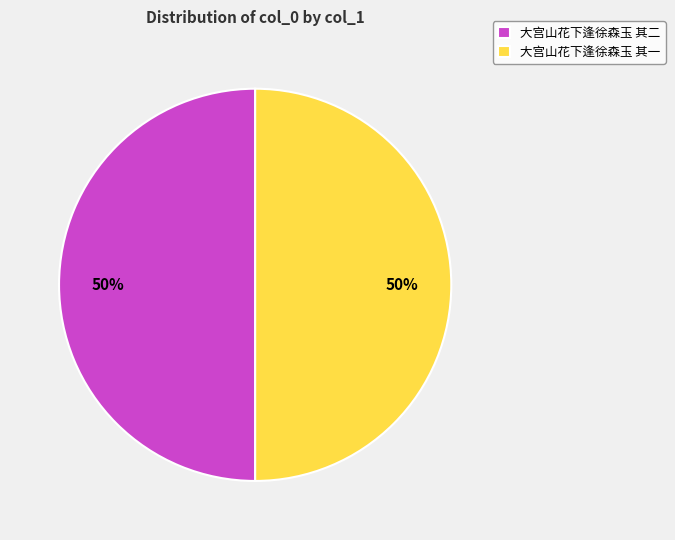

How many segments does this pie chart have?

2